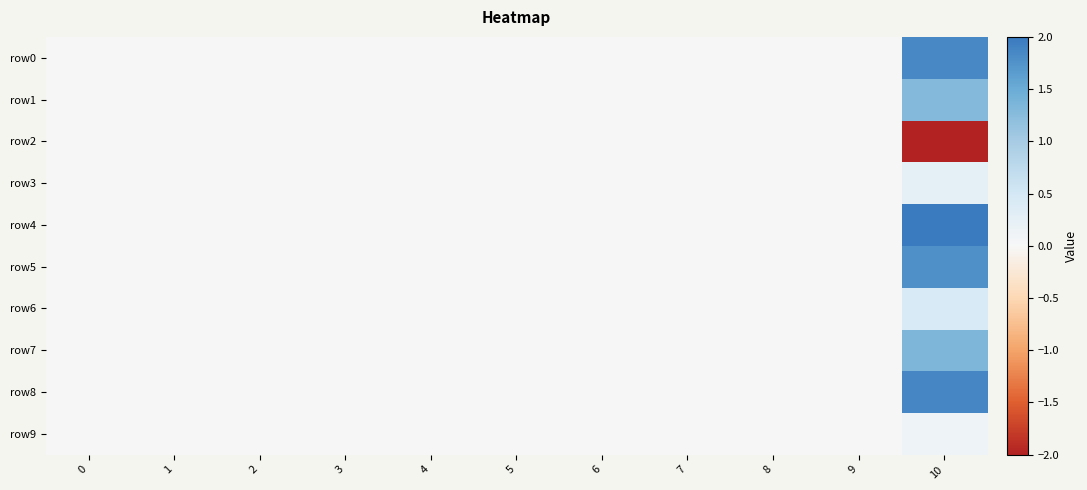

What is the greatest value displayed?

2.0